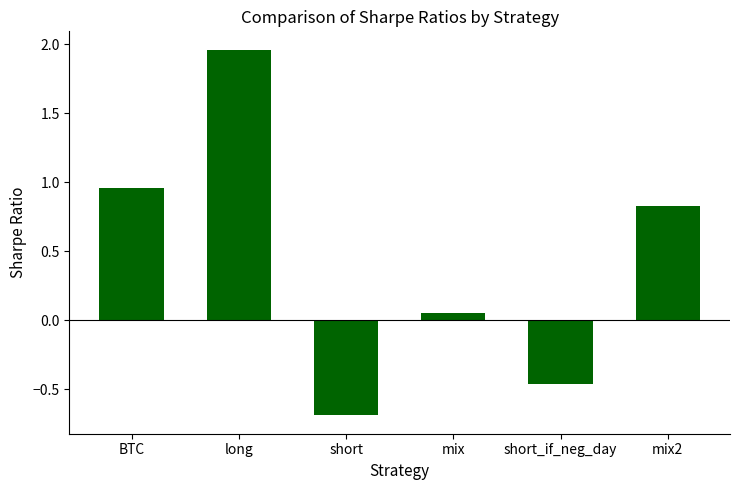

What is the label of the 4th bar from the right?

short